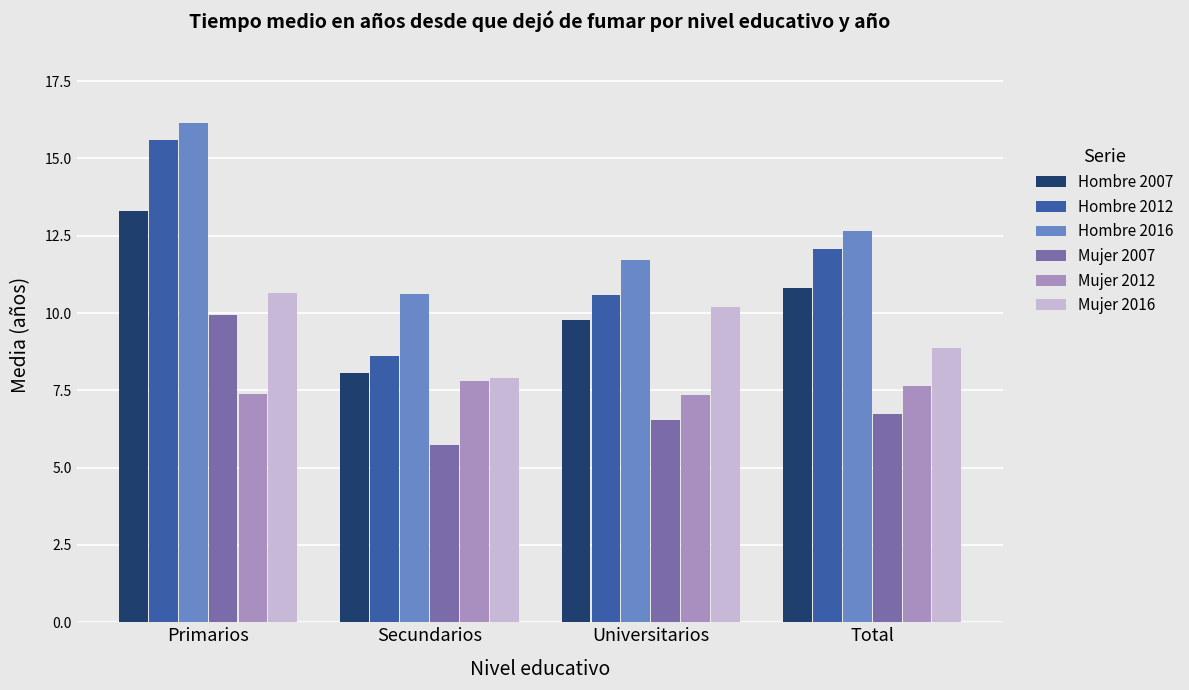

How many data points in Hombre 2012 are less than 12?

2